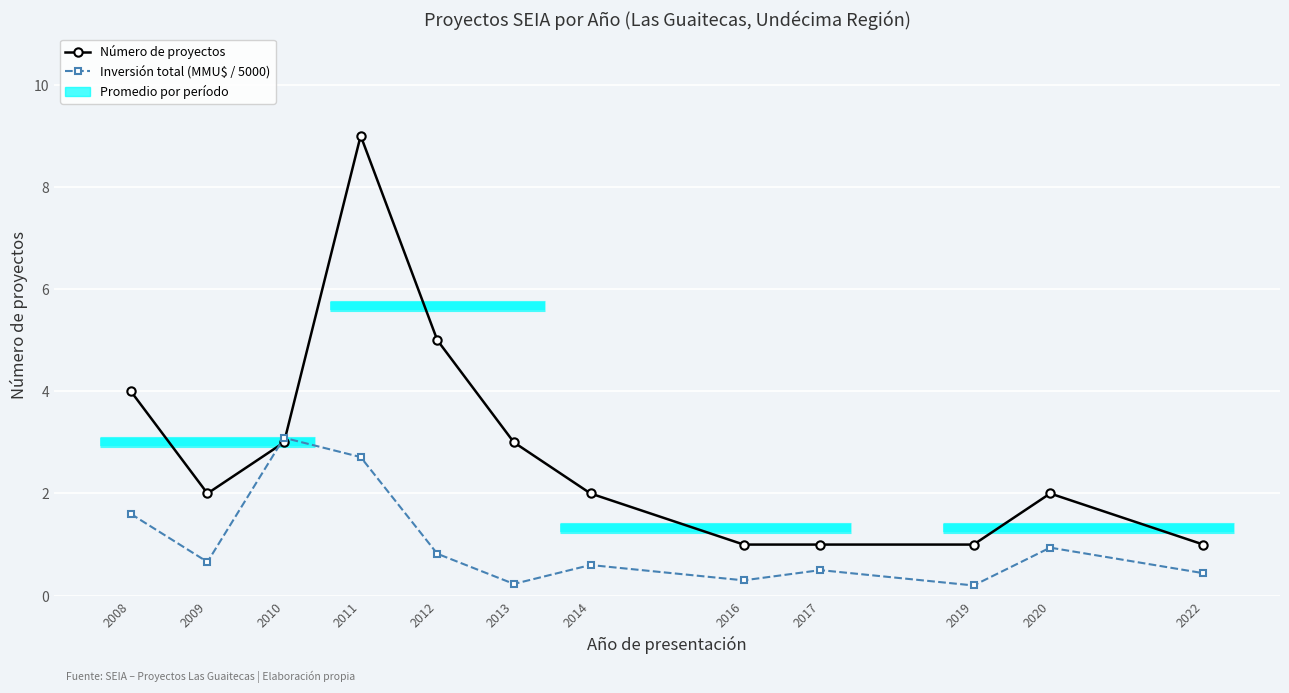

At how many categories does at least one series exceed 7?

1